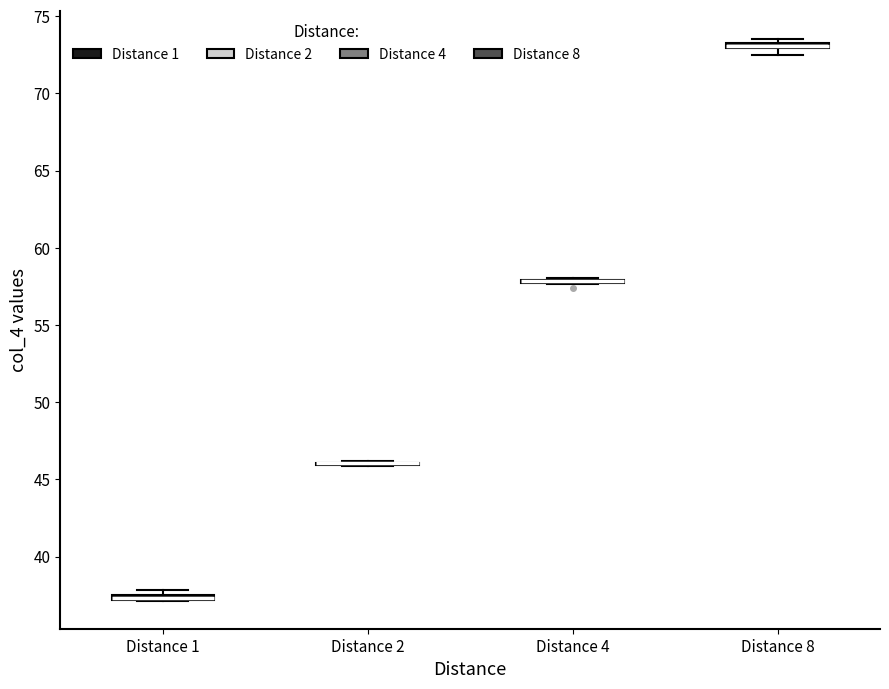

Where is the upper edge of the box for Distance 1 on the y-axis? The values are not printed on the chart, so give them approximately, as read against the axis.

37.5